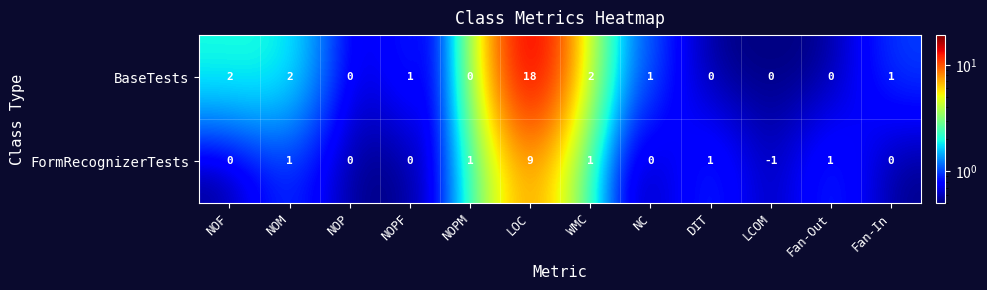

Which label corresponds to the largest value in the chart?

LOC